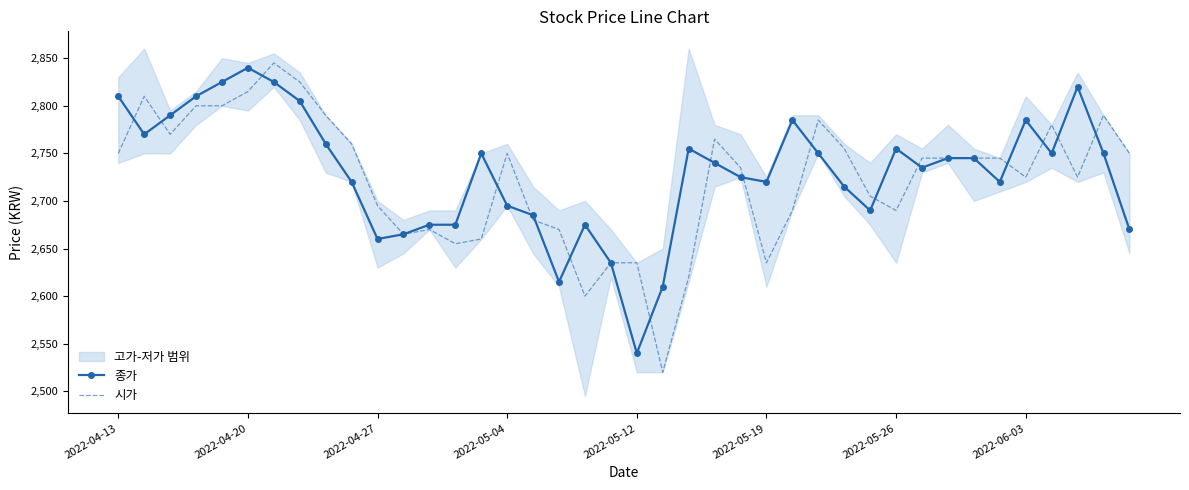

Reading right to left, what are all the values shown in this chart?

종가: 2670	2750	2820	2750	2785	2720	2745	2745	2735	2755	2690	2715	2750	2785	2720	2725	2740	2755	2610	2540	2635	2675	2615	2685	2695	2750	2675	2675	2665	2660	2720	2760	2805	2825	2840	2825	2810	2790	2770	2810
시가: 2750	2790	2725	2780	2725	2745	2745	2745	2745	2690	2705	2755	2785	2690	2635	2735	2765	2620	2520	2635	2635	2600	2670	2680	2750	2660	2655	2670	2665	2695	2760	2790	2825	2845	2815	2800	2800	2770	2810	2750